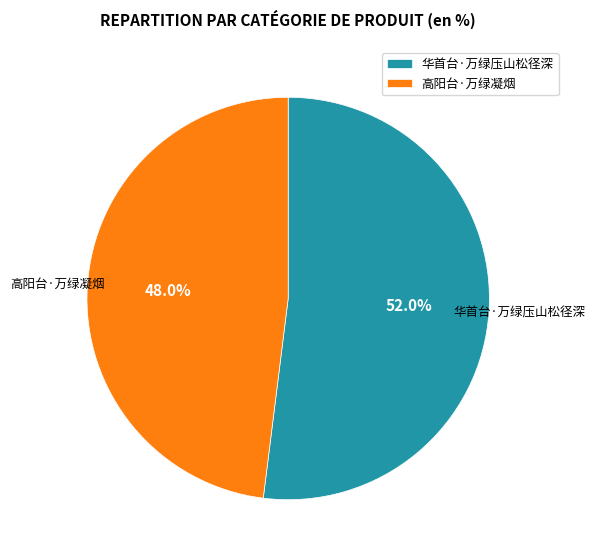

Which category has the smallest portion of the pie?

高阳台·万绿凝烟